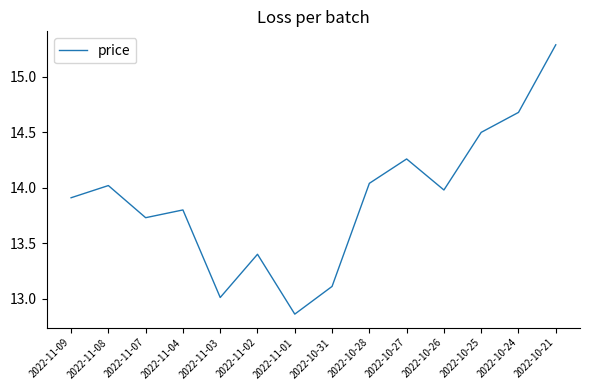

Count the number of data series in this chart.

1